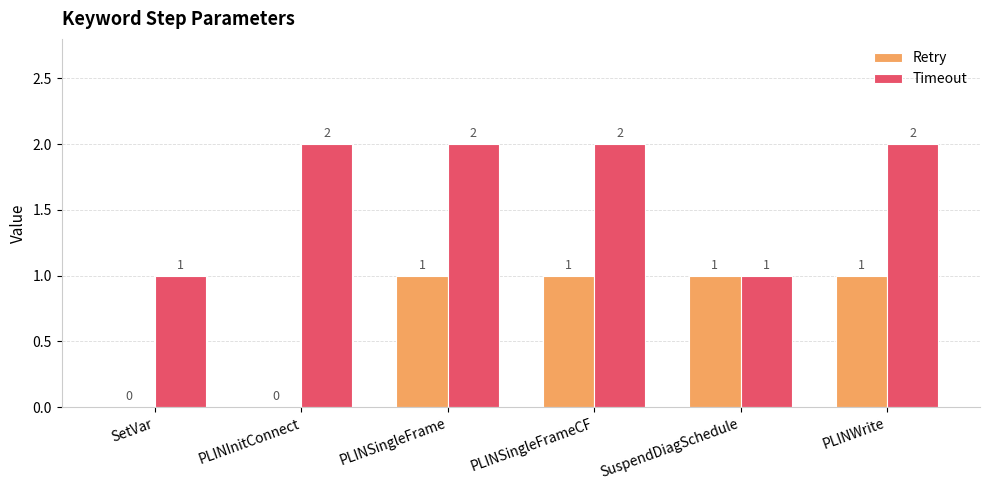

How many Retry values are between 0 and 1?

6